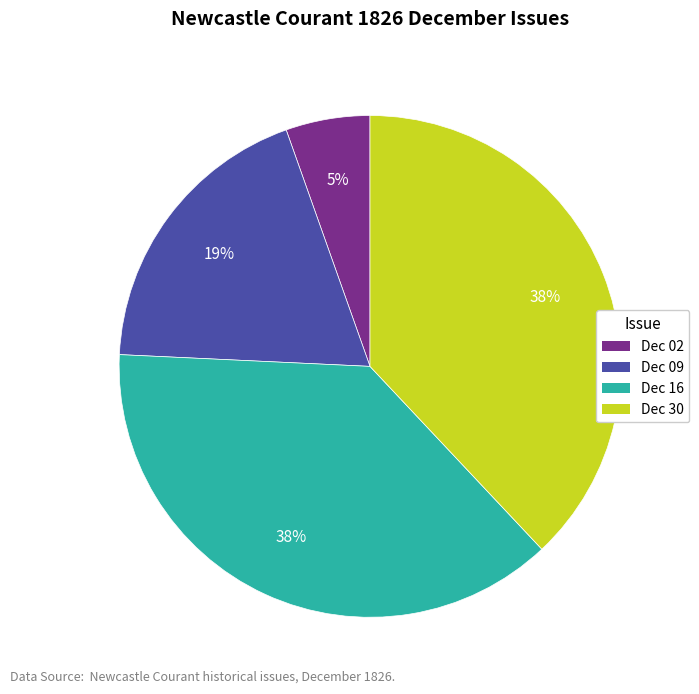

To the nearest percent, what is the difference between the largest and smallest slice percentages?

33%